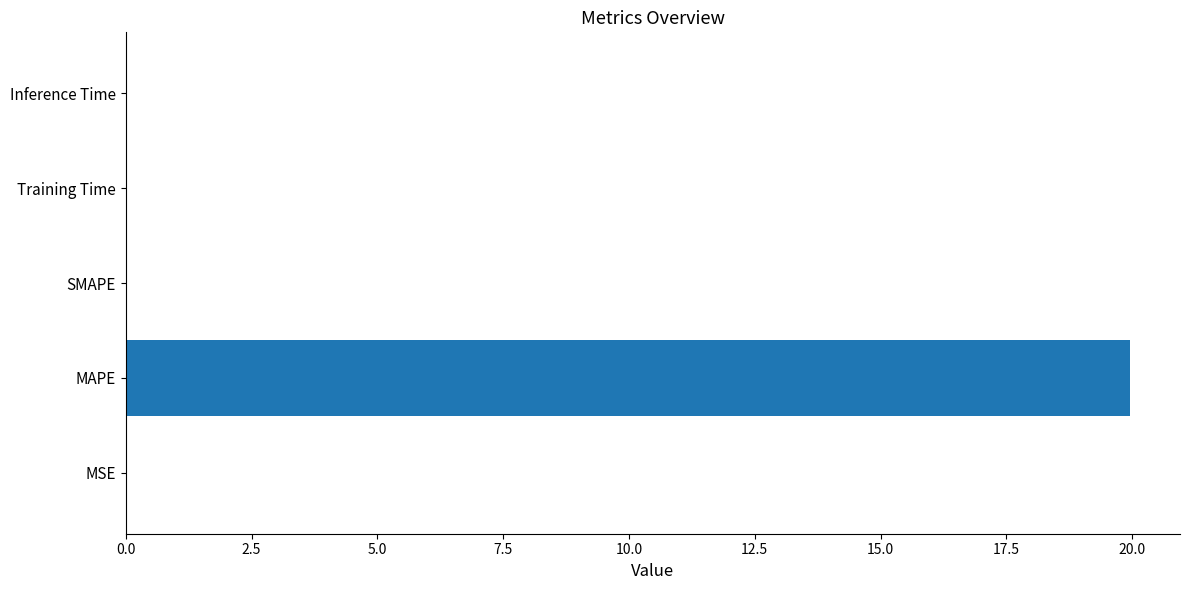

What is the average value?

4.0